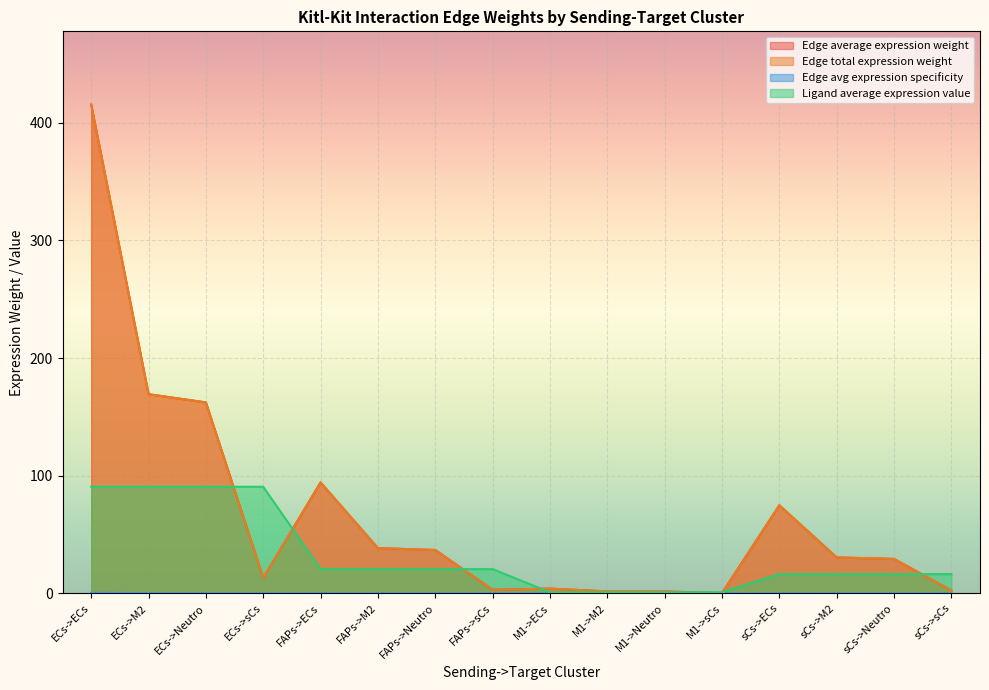

Which series changed the most between ECs->sCs and sCs->ECs?

Ligand average expression value